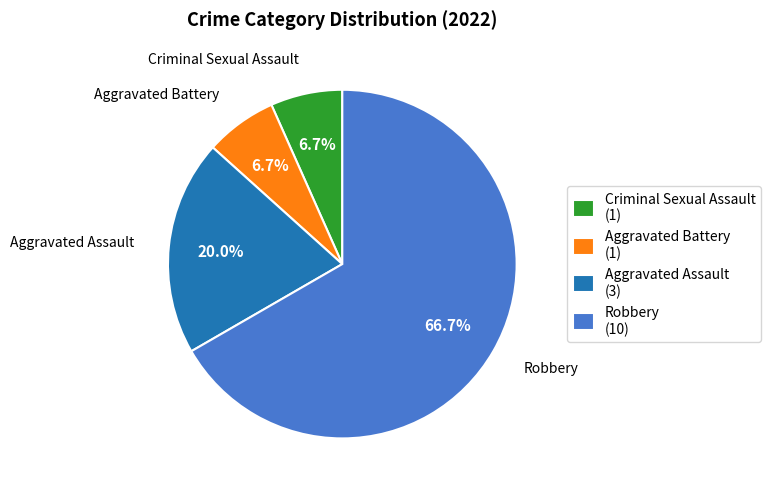

Which category has the biggest portion of the pie?

Robbery (10)